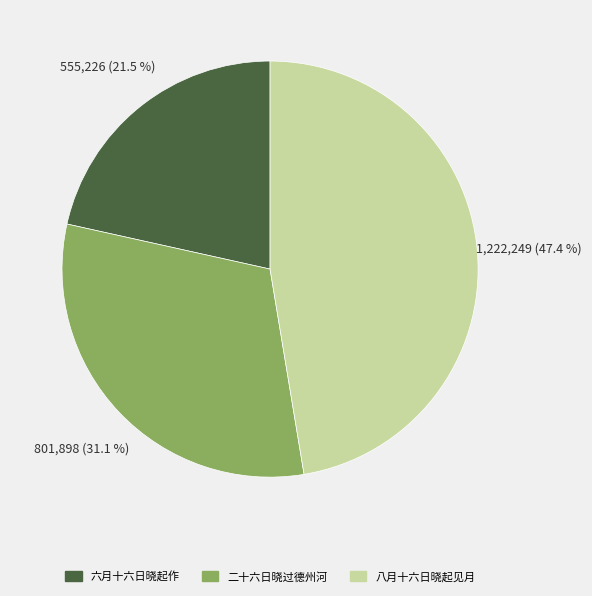

How many segments does this pie chart have?

3